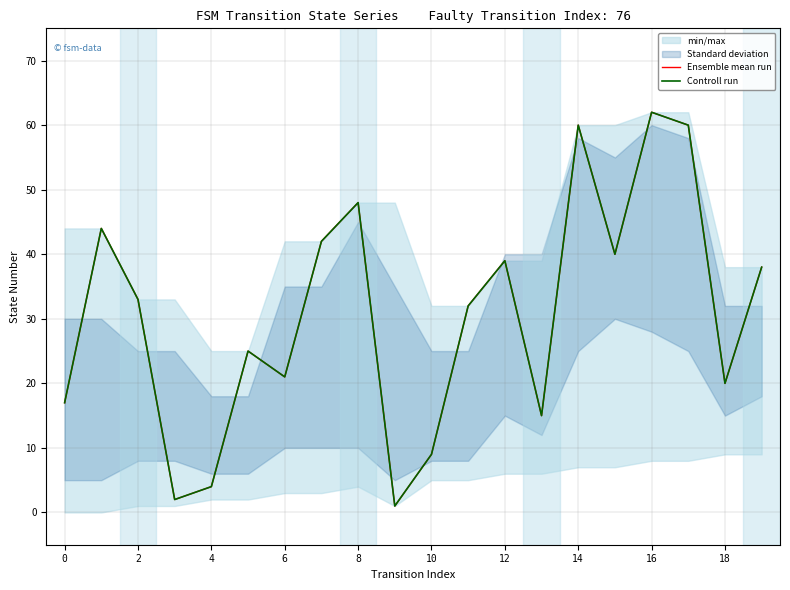

Which has a higher value, 13 or 10?

13